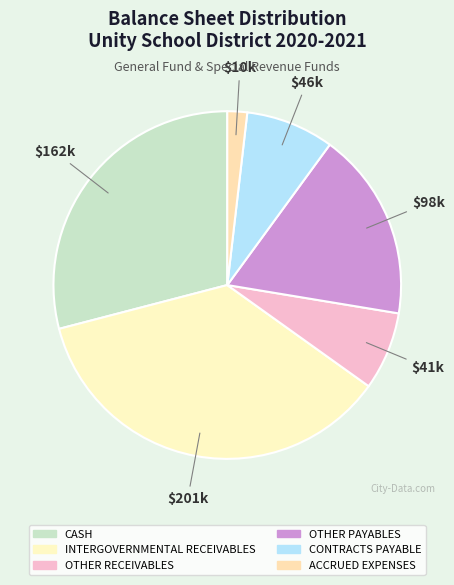

How many slices are in this pie chart?

6